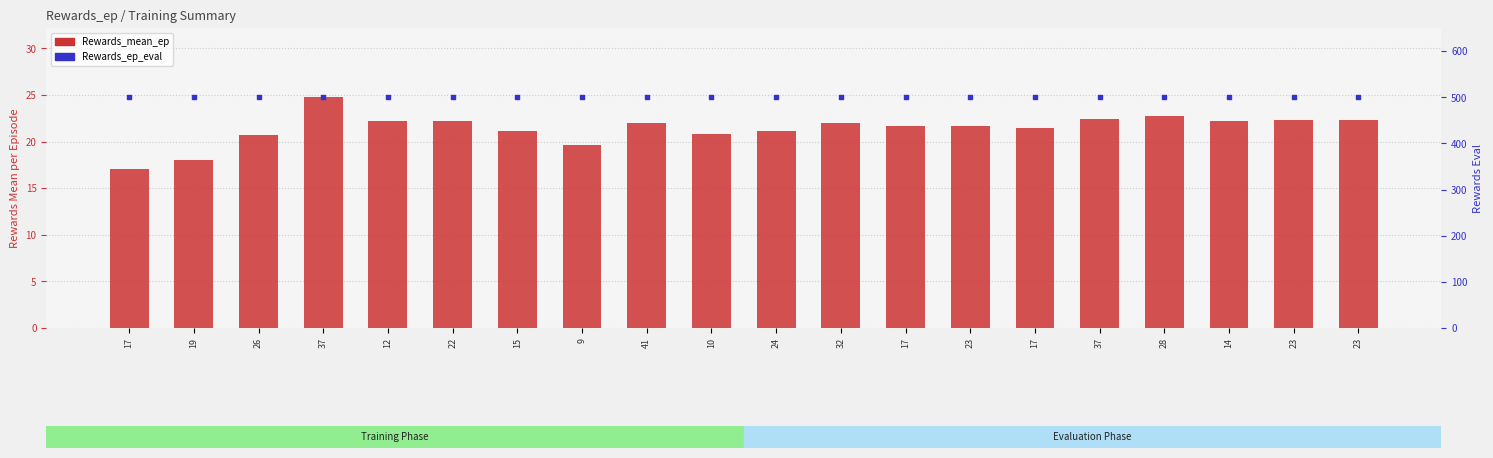

Which series reaches the minimum Y coordinate?

Rewards_mean_ep